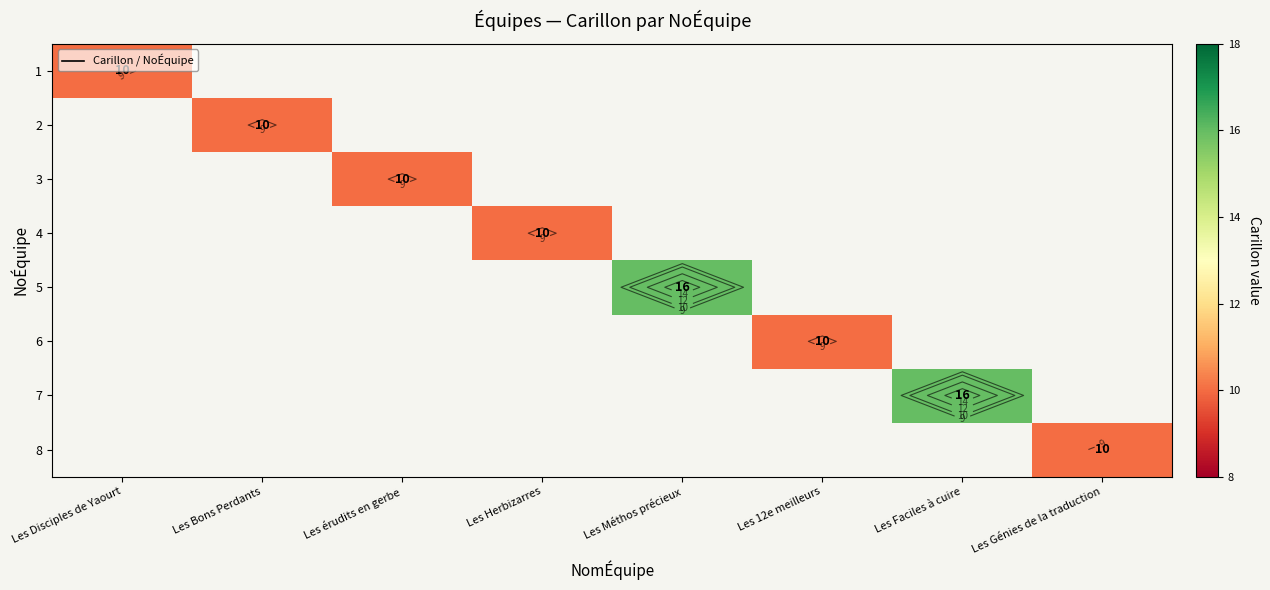

How many categories are shown in the chart?

8